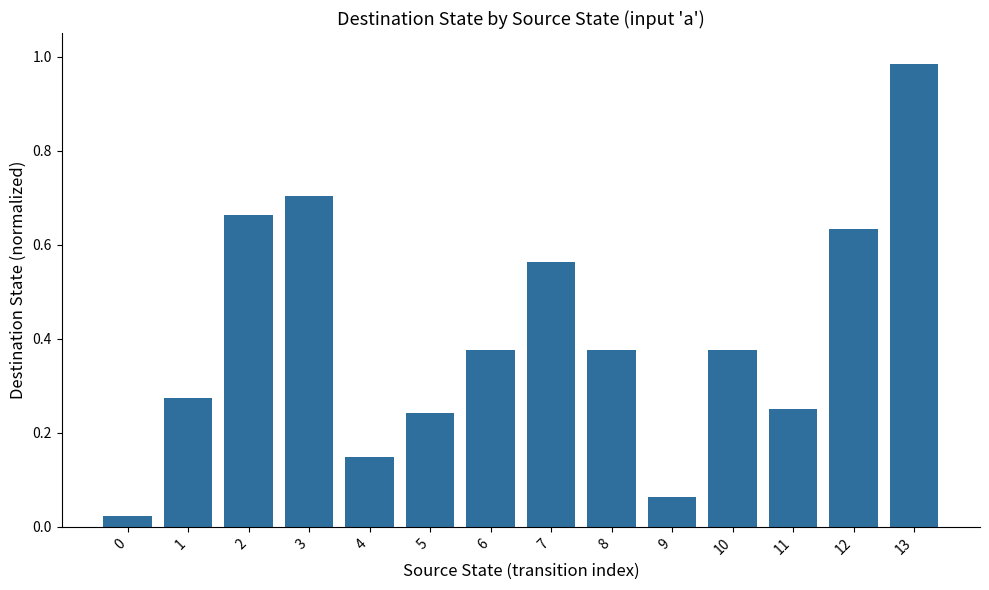

The value at 5 is 0.4. True or false?

False